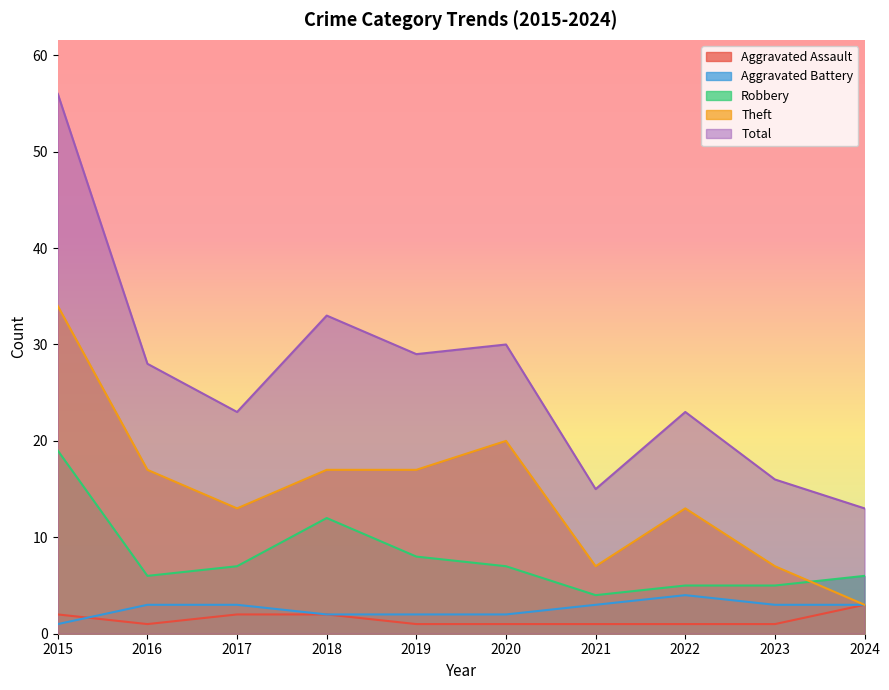

How many values in the Aggravated Battery series are below 3?

4